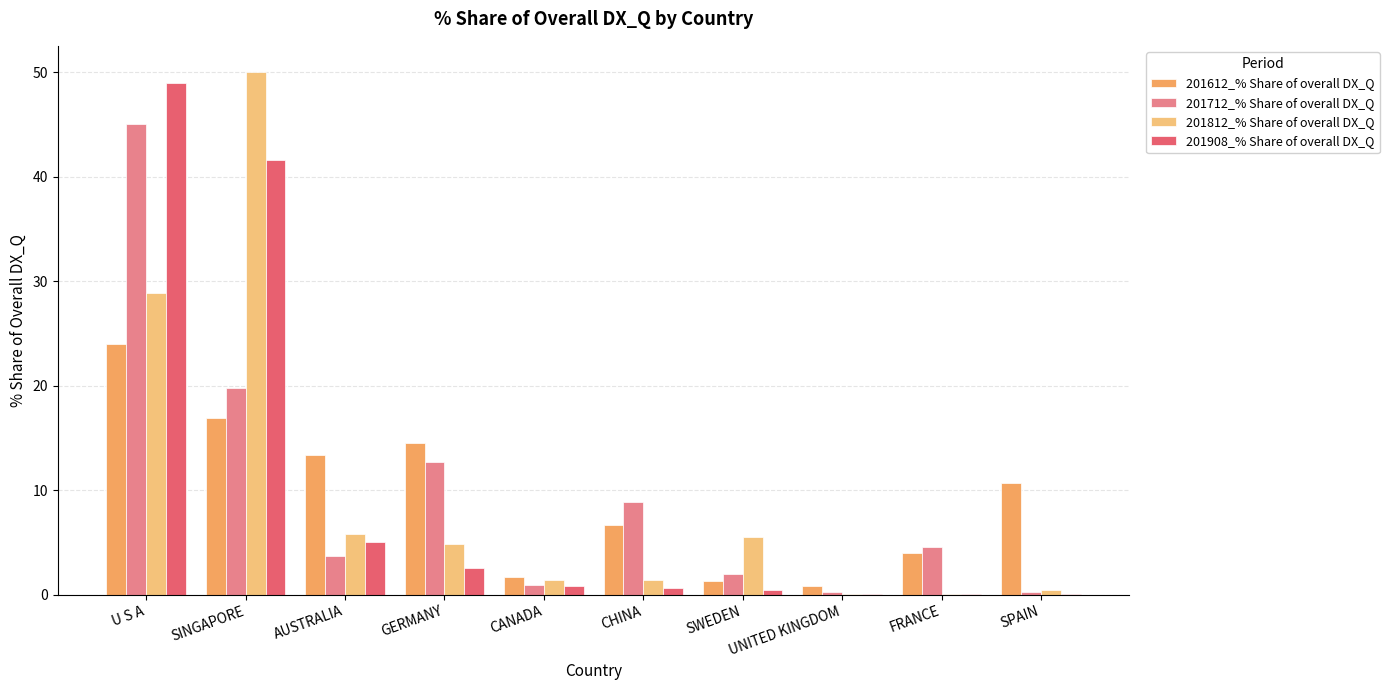

List the labels in order of 201812_% Share of overall DX_Q value, largest first.

SINGAPORE, U S A, AUSTRALIA, SWEDEN, GERMANY, CANADA, CHINA, SPAIN, UNITED KINGDOM, FRANCE